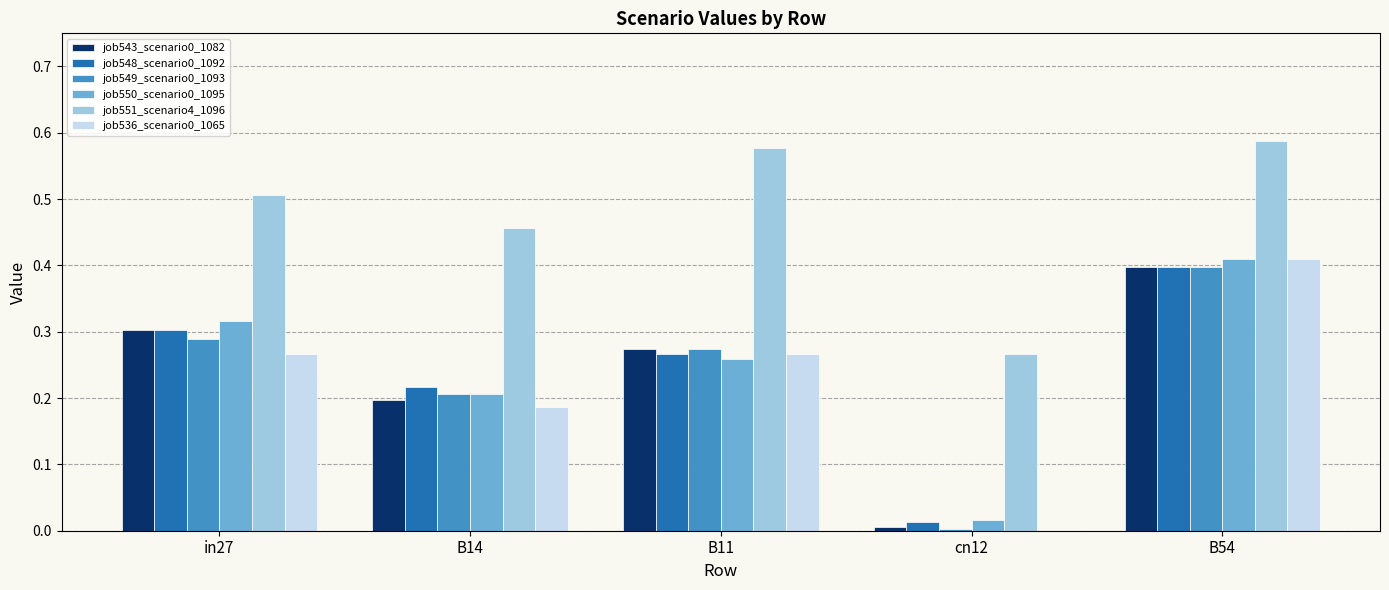

What is the sum of the job548_scenario0_1092 values at B54 and in27?

0.7